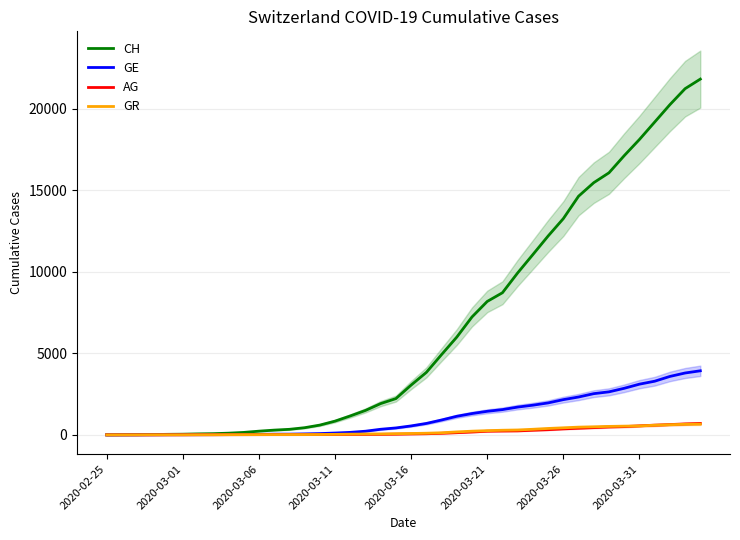

How many positive values does the AG series have?

39